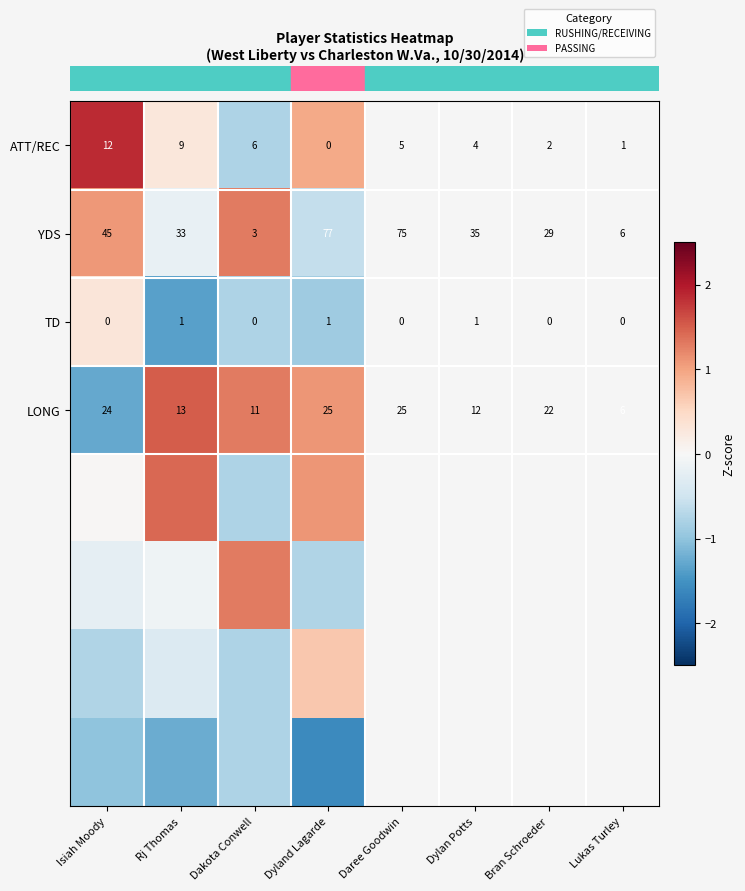

Between Rj Thomas and Dakota Conwell, which series saw the biggest shift?

row_4